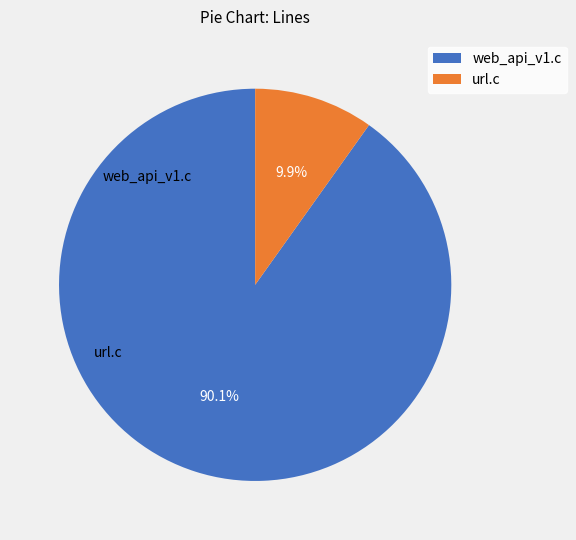

To the nearest percent, what is the average slice percentage?

50%